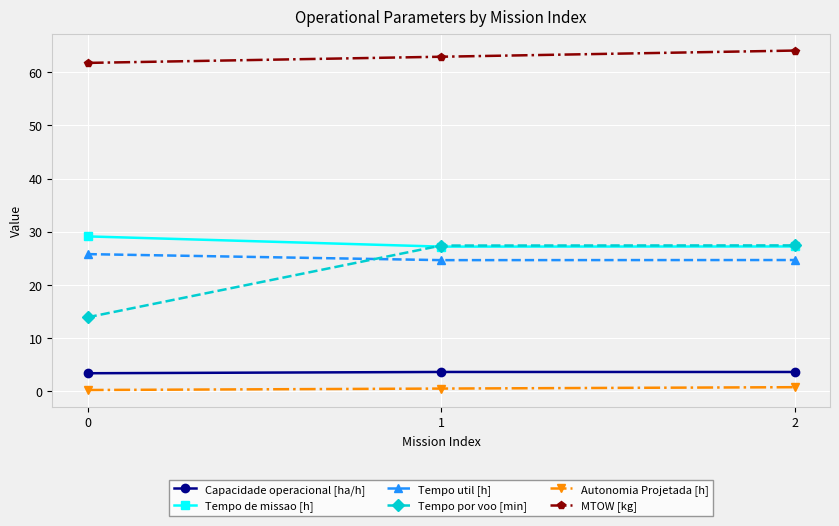

Which series has the largest total across all categories?

MTOW [kg]